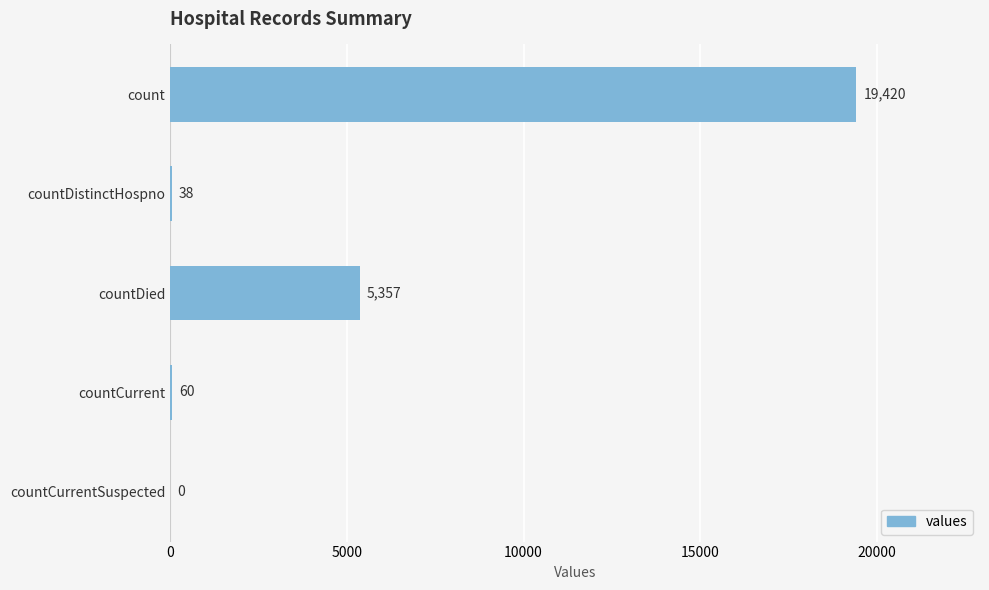

How many categories are shown in the chart?

5